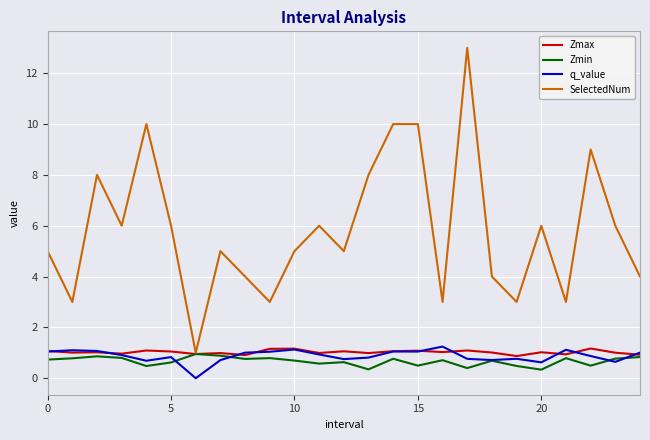

What is the lowest value of the Zmin series?

0.3